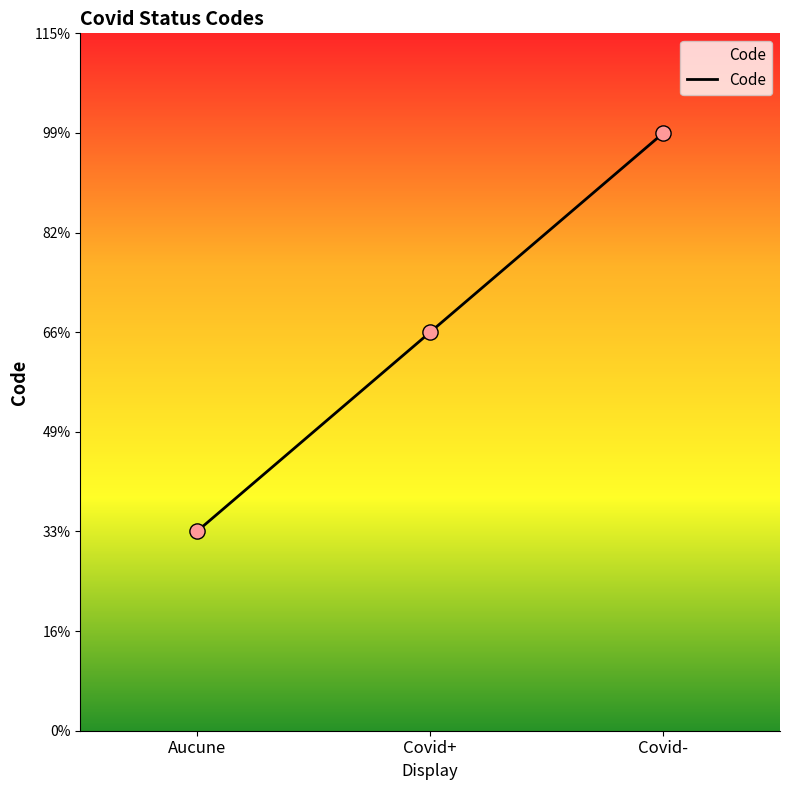

Approximately how many times larger is the value at Aucune compared to Covid-?

0.3